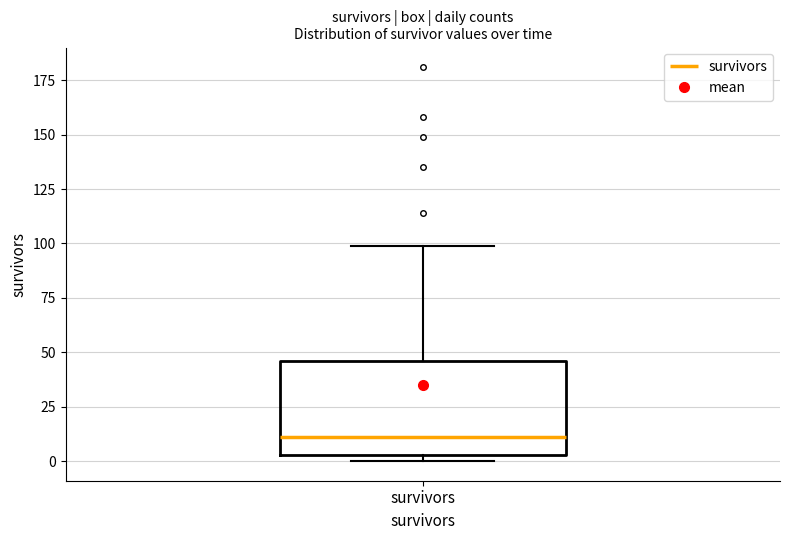

Where is the upper edge of the box for survivors on the y-axis? The values are not printed on the chart, so give them approximately, as read against the axis.

45